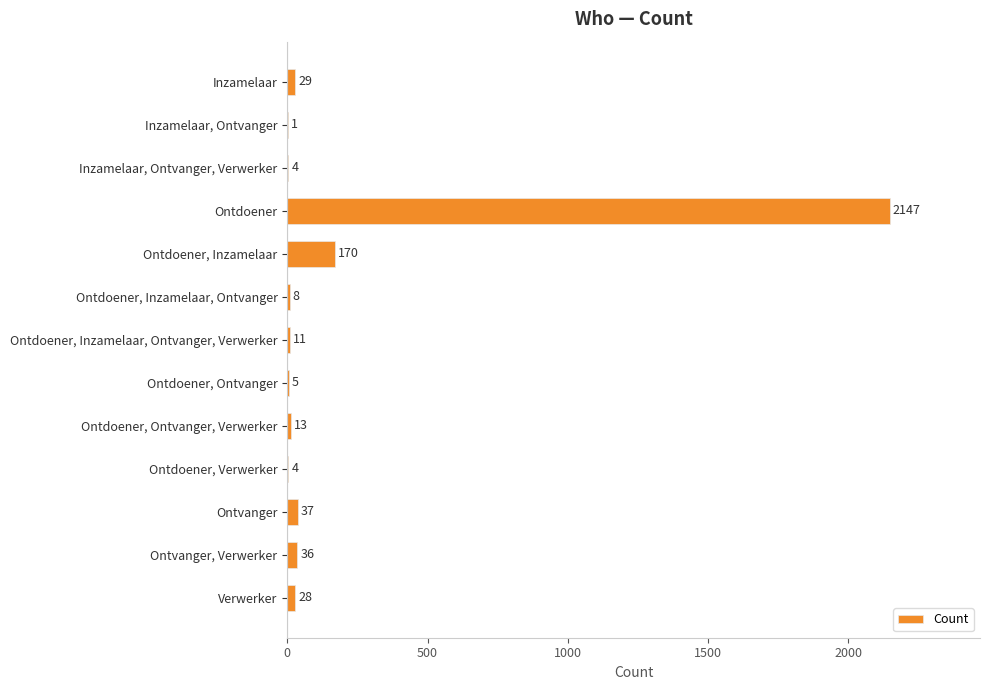

Between Ontdoener, Ontvanger and Verwerker, which is larger?

Verwerker